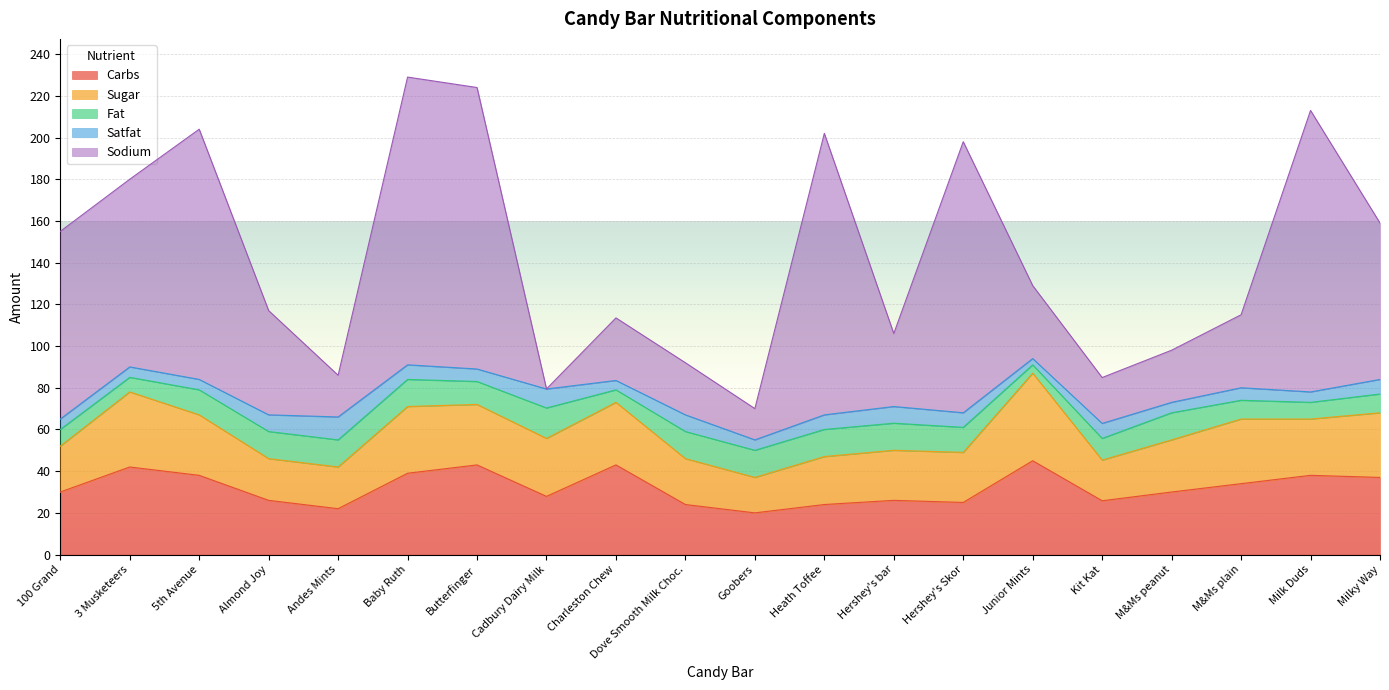

Is it true that Sugar equals 22.0 at Dove Smooth Milk Choc.?

True